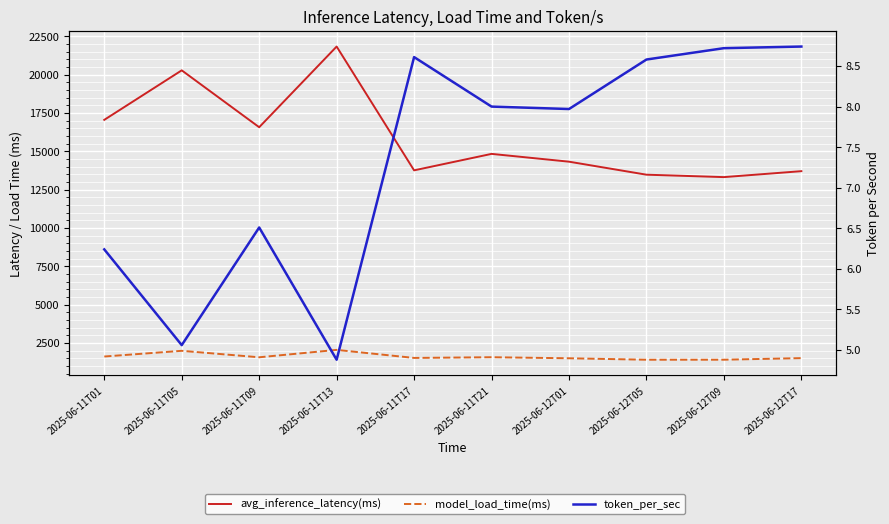

What is the sum of all model_load_time(ms) values?

16077.0